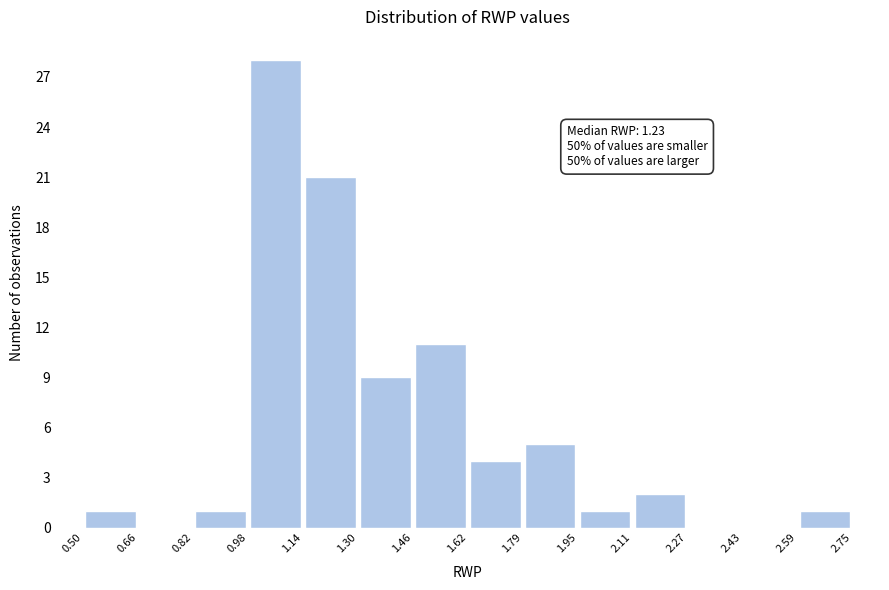

Over which range of the x-axis is the bar tallest?

0.98 to 1.14